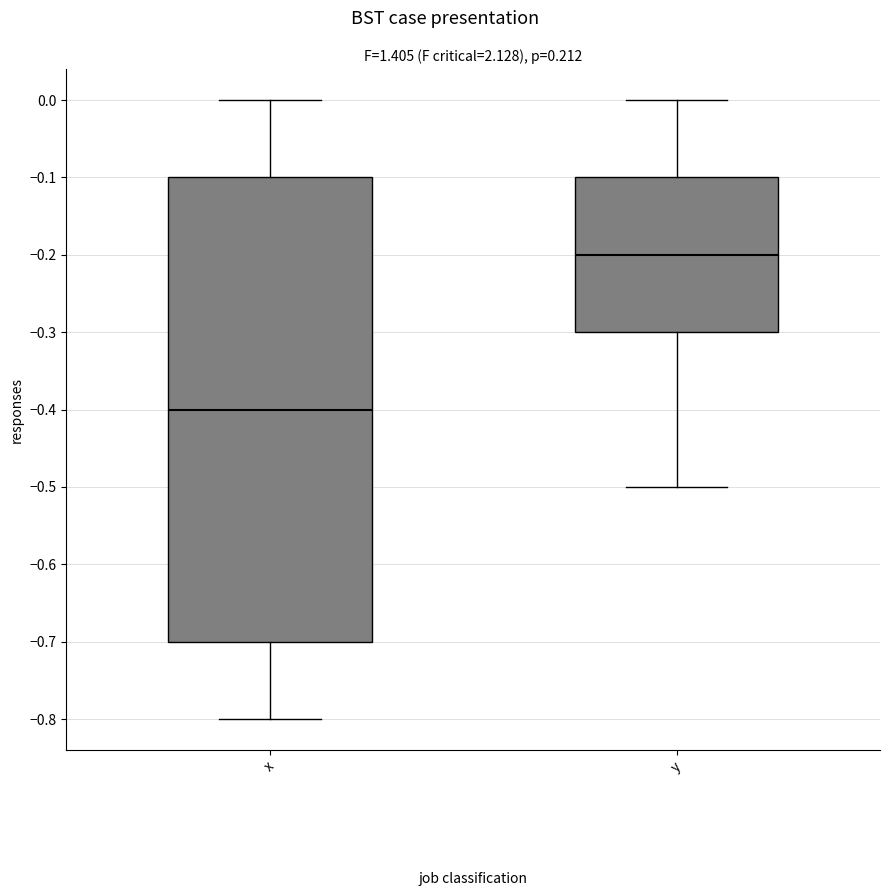

Which box has the highest median line?

y